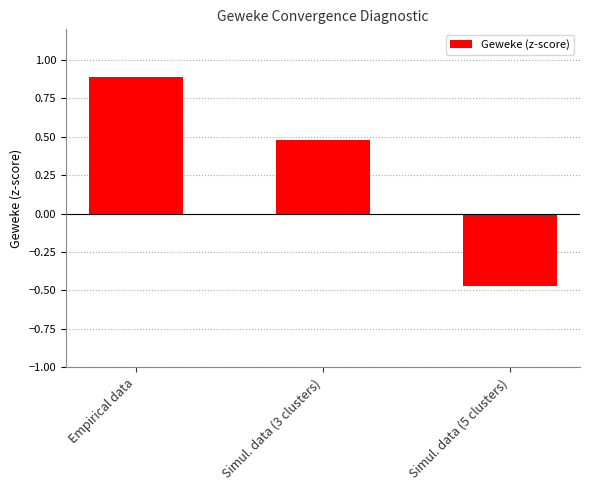

Which category has the highest value across all series?

Empirical data